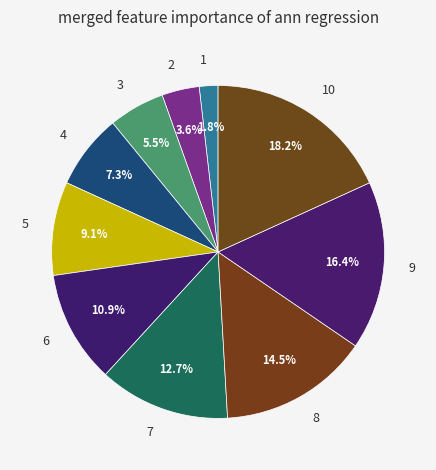

What percentage is the 9 slice, to the nearest percent?

16%